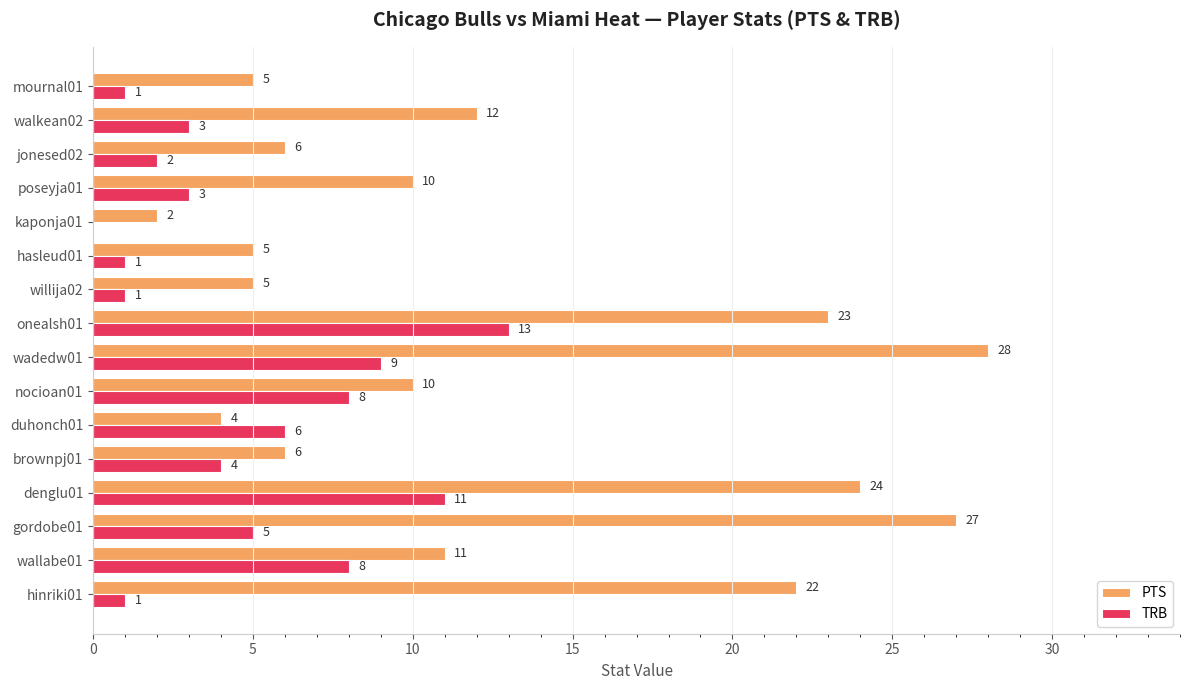

Count the number of categories in the chart.

16